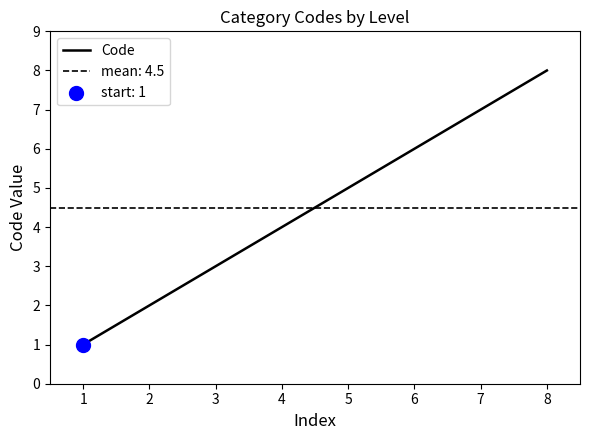

Is it true that Code equals 1 at 2?

False